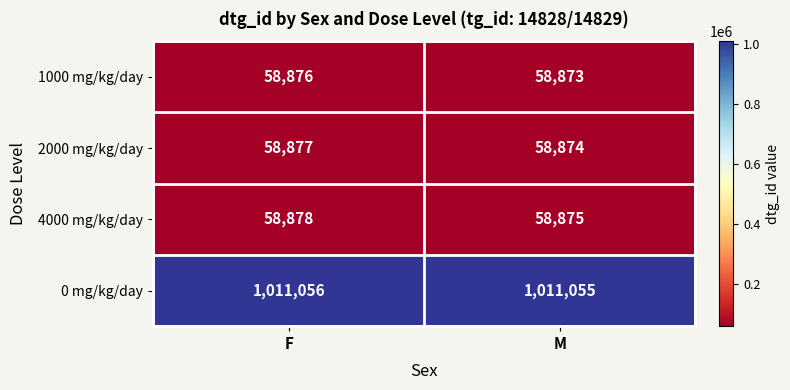

What is the difference between the highest and lowest values at F?

952180